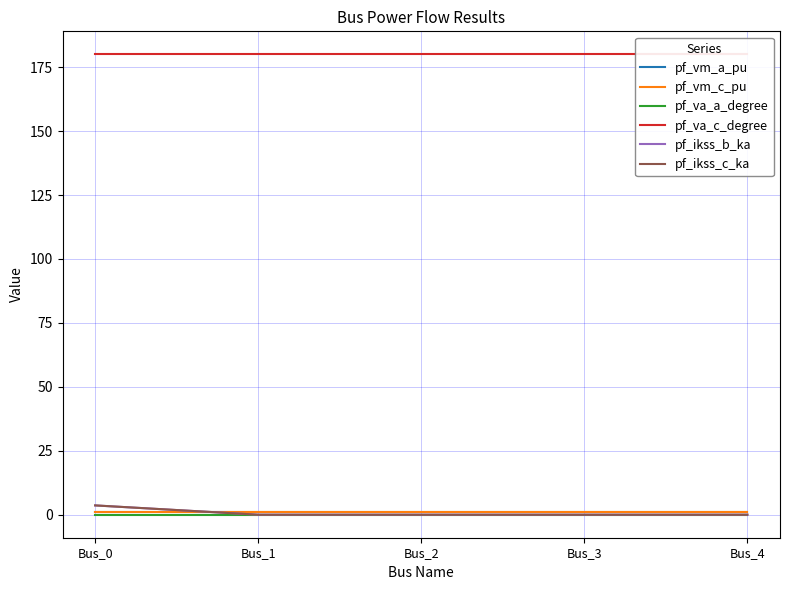

What are all the series names shown in the legend?

pf_vm_a_pu, pf_vm_c_pu, pf_va_a_degree, pf_va_c_degree, pf_ikss_b_ka, pf_ikss_c_ka